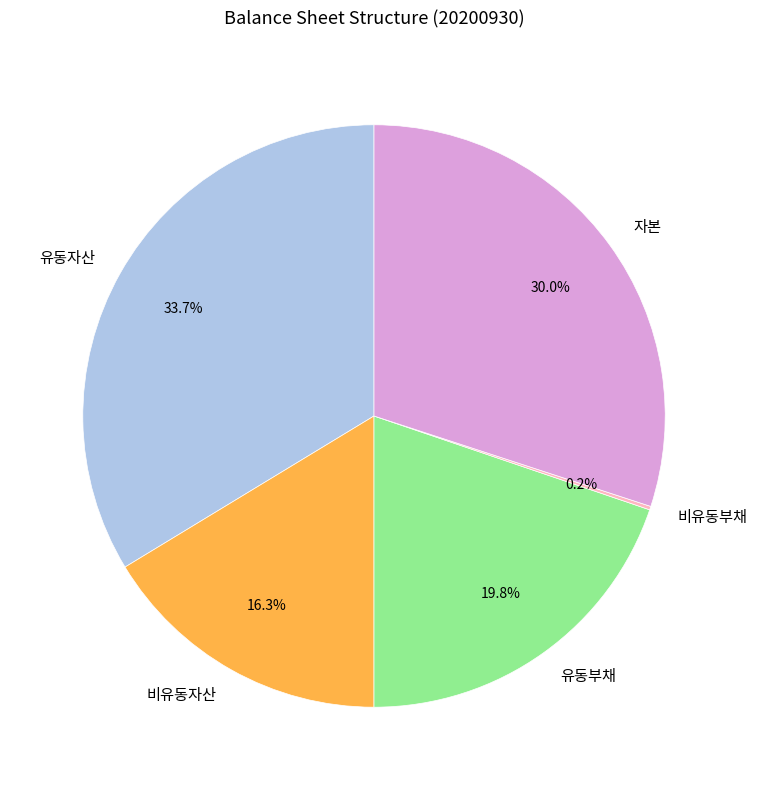

Which has a higher value, 유동자산 or 유동부채?

유동자산